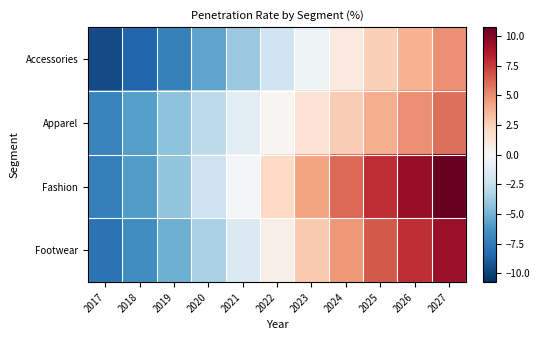

Between 2021 and 2022, which series saw the biggest shift?

Fashion